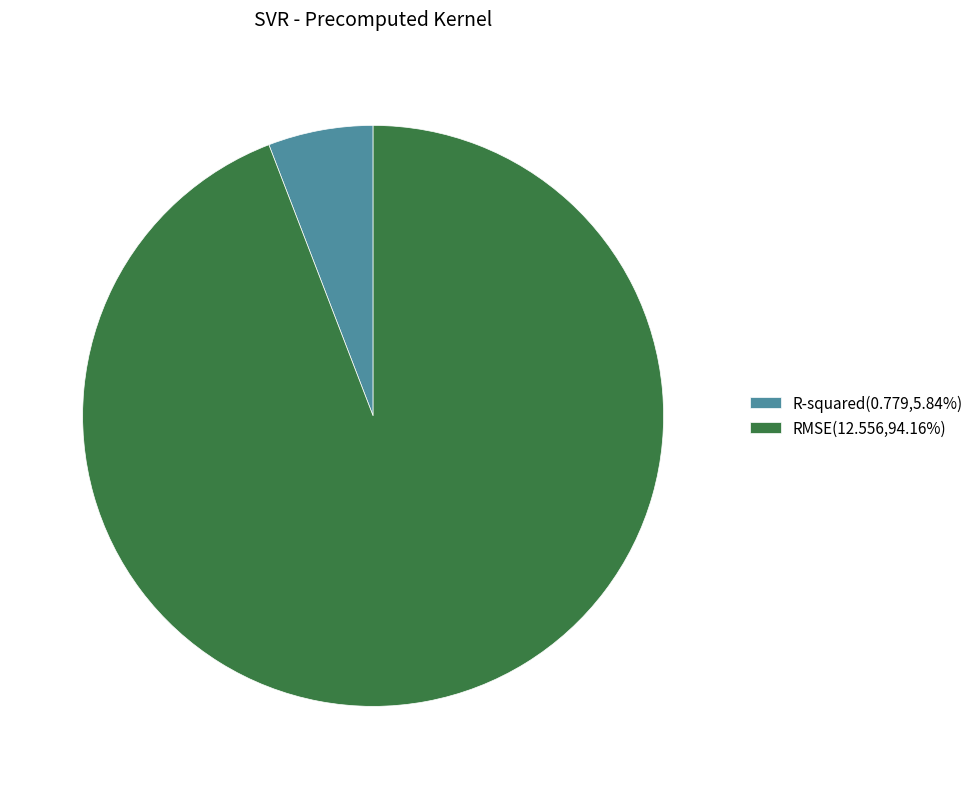

Is RMSE(12.556,94.16%) the majority of the pie?

Yes